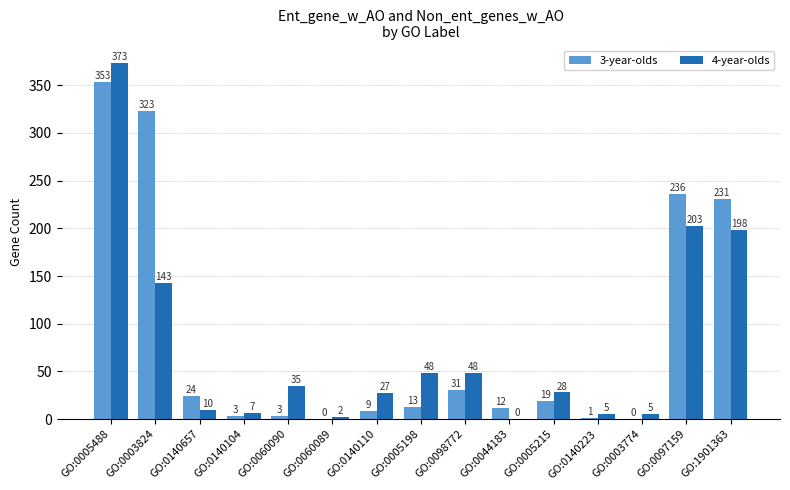

Does the chart contain stacked bars?

No